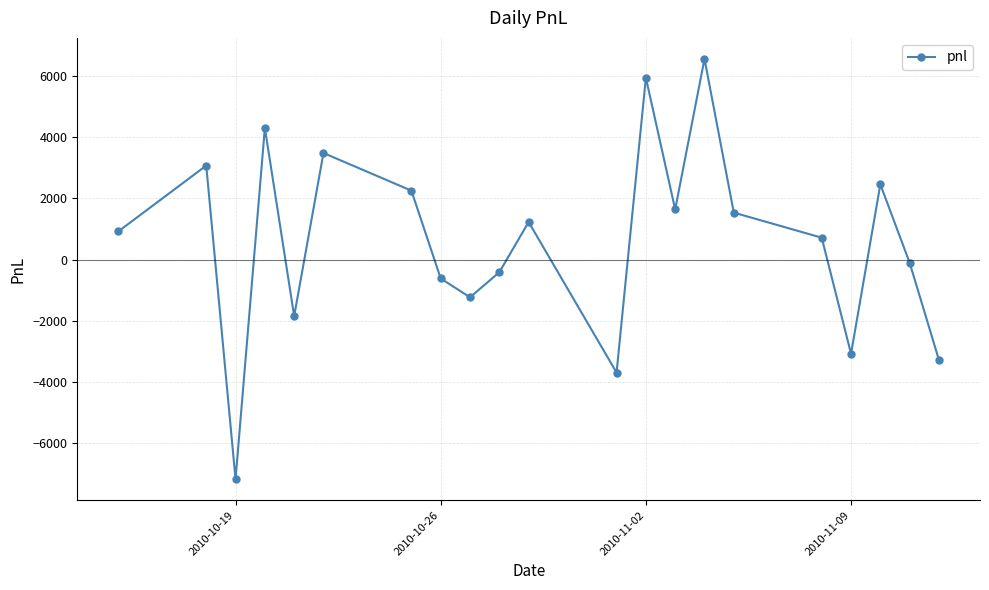

How many negative values are there?

9